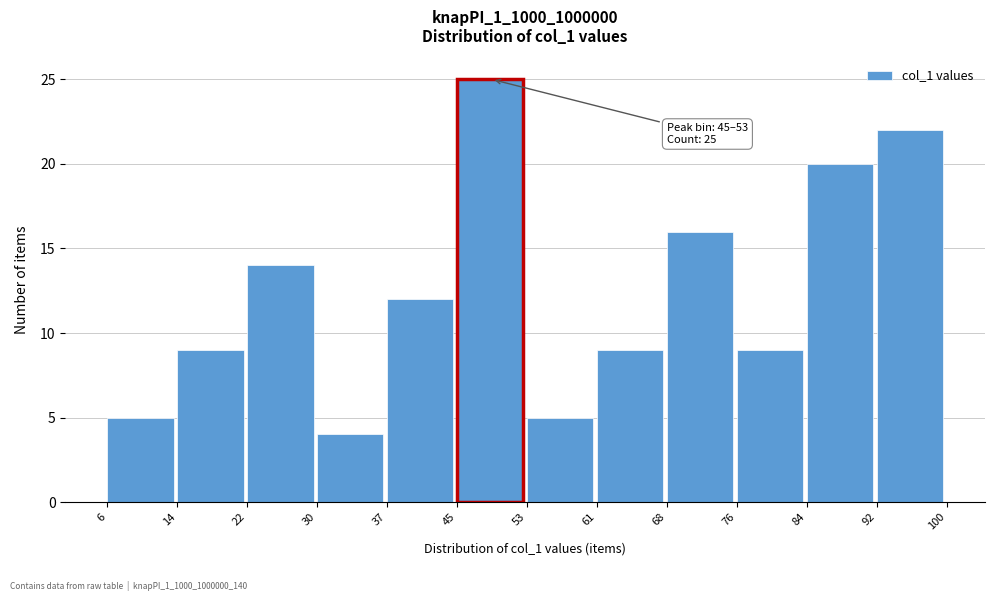

Which range on the x-axis has the tallest bar?

45 to 53